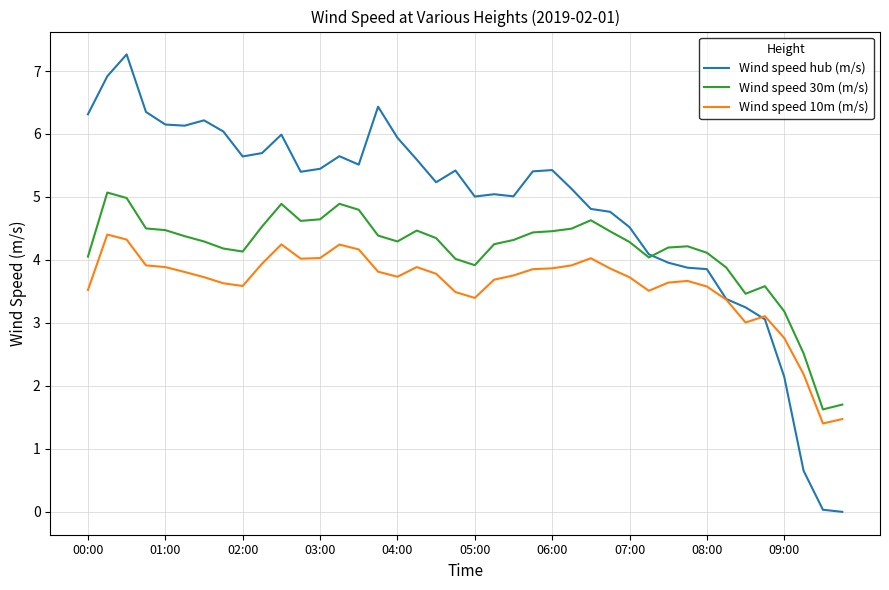

True or false: Wind speed 10m (m/s) and Wind speed 30m (m/s) intersect in this chart.

False